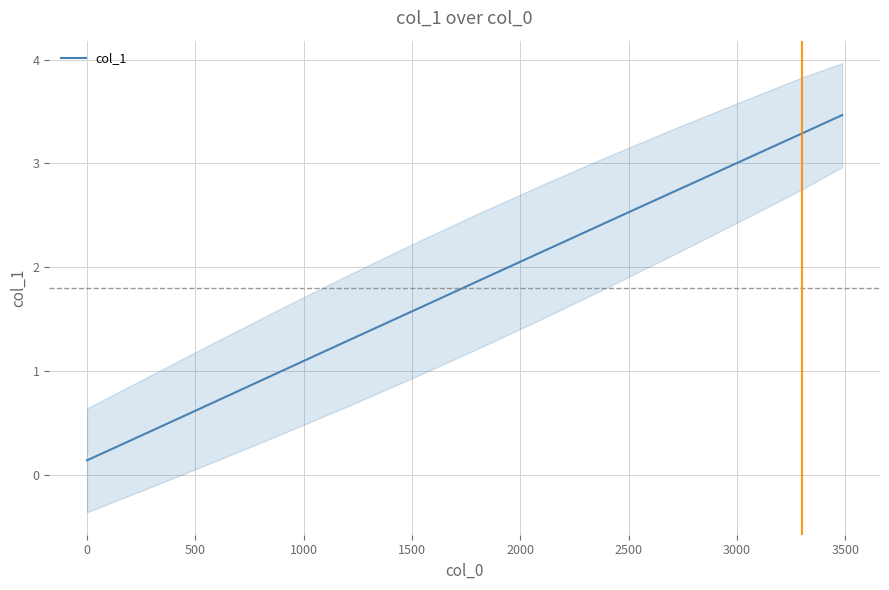

What is the greatest value displayed?

3.5